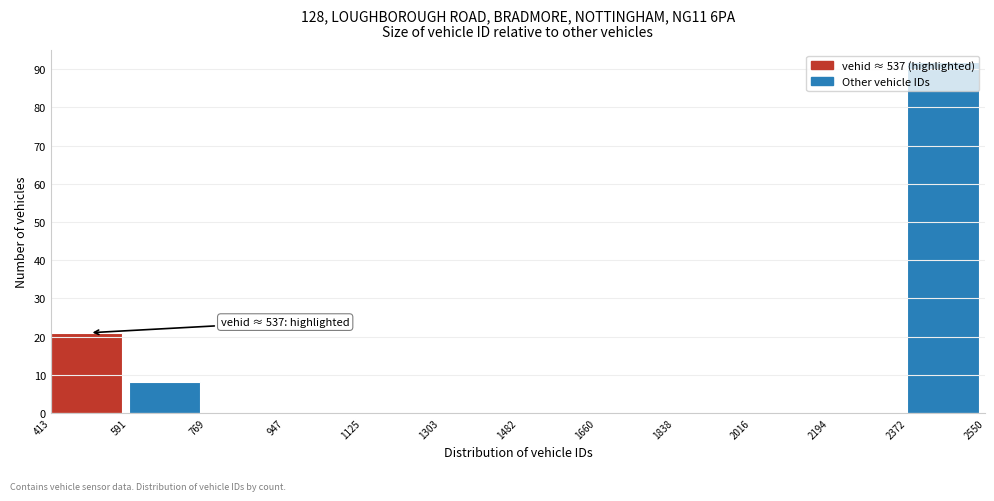

Over which range of the x-axis is the bar tallest?

2372 to 2550